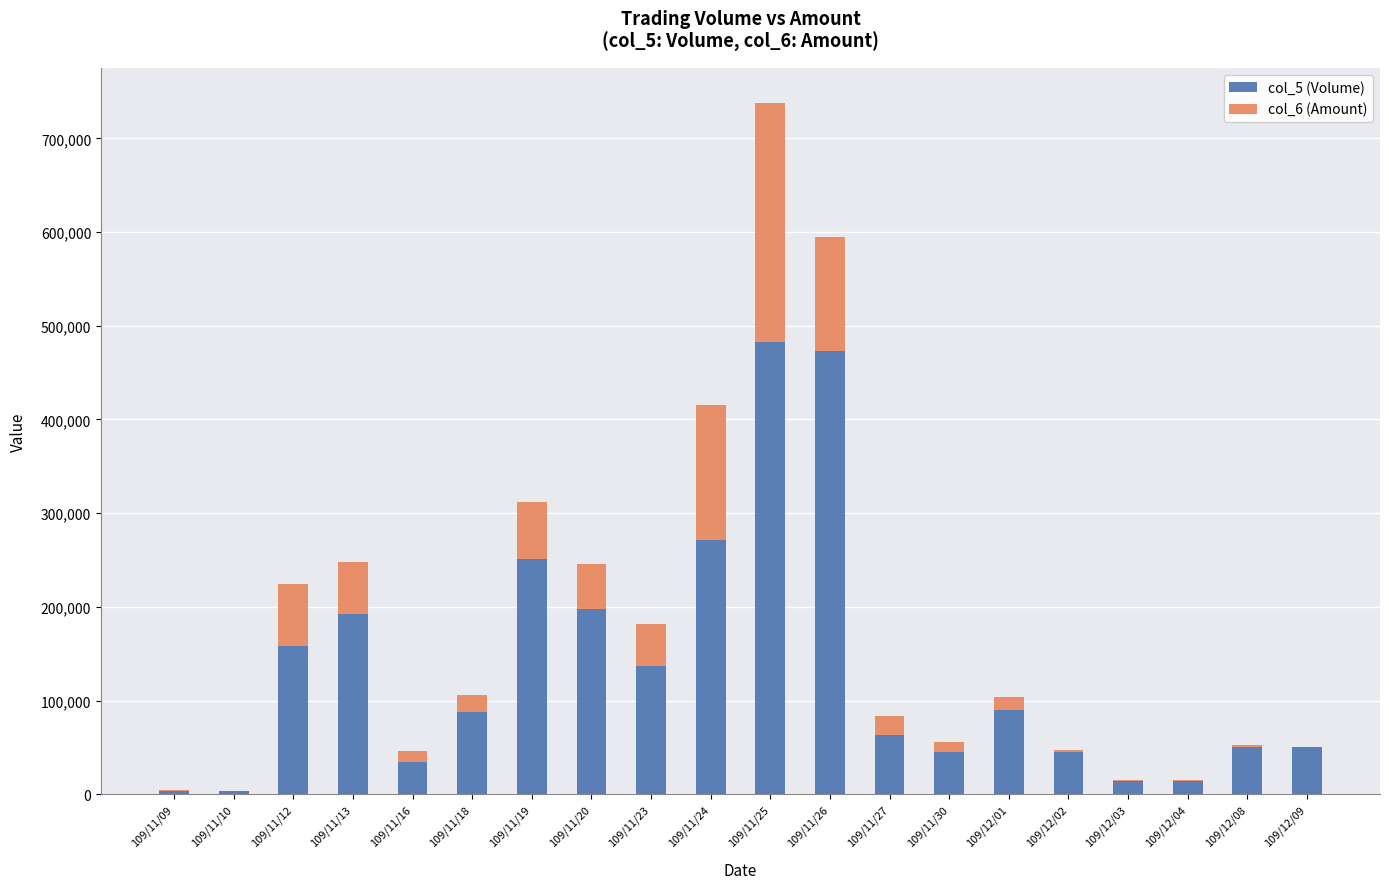

At which category is the sum across all series the highest?

109/11/25